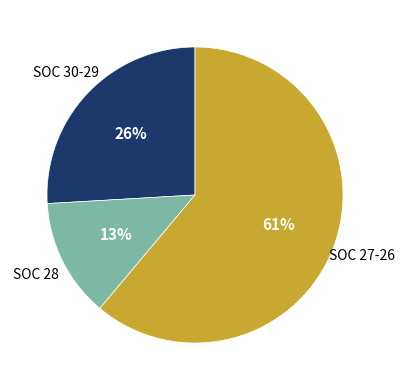

Do SOC 27-26 and SOC 28 together represent more than half of the pie?

Yes